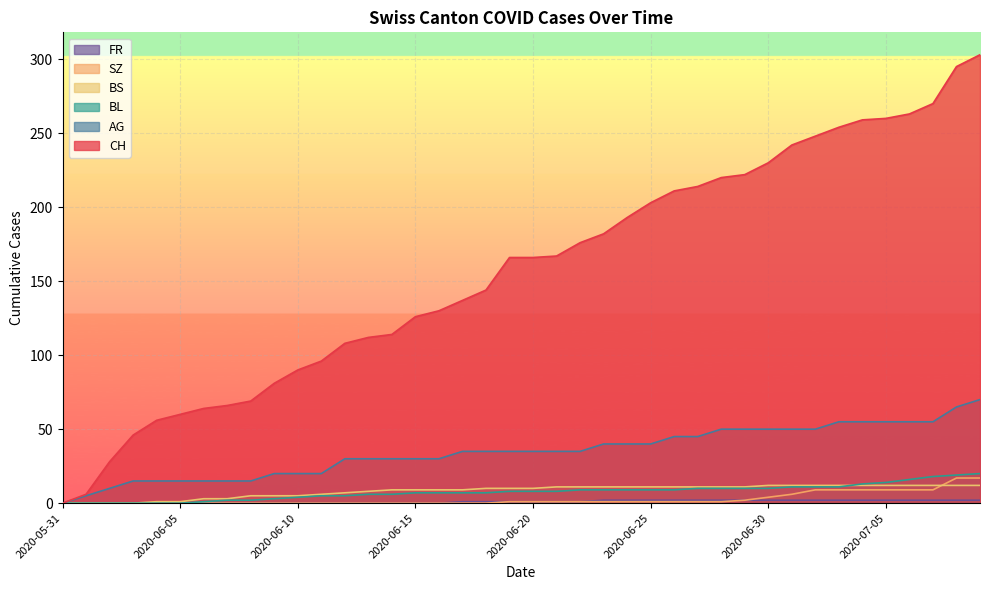

What is the average value of the BL series?

8